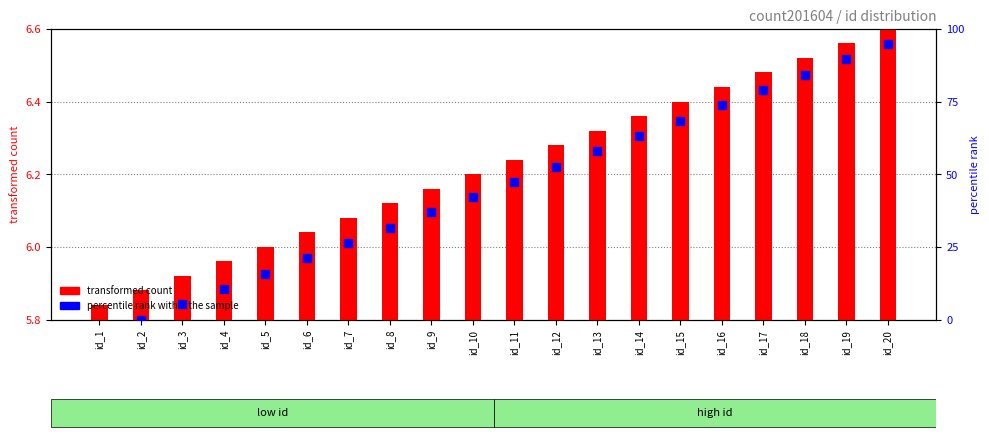

Is the value of transformed count at id_12 greater than the value of percentile rank within the sample at id_14?

No